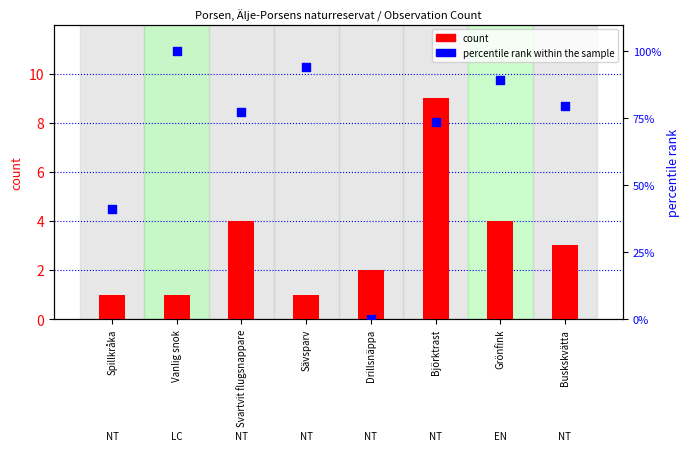

Which series contains the lowest Y value?

percentile rank within the sample